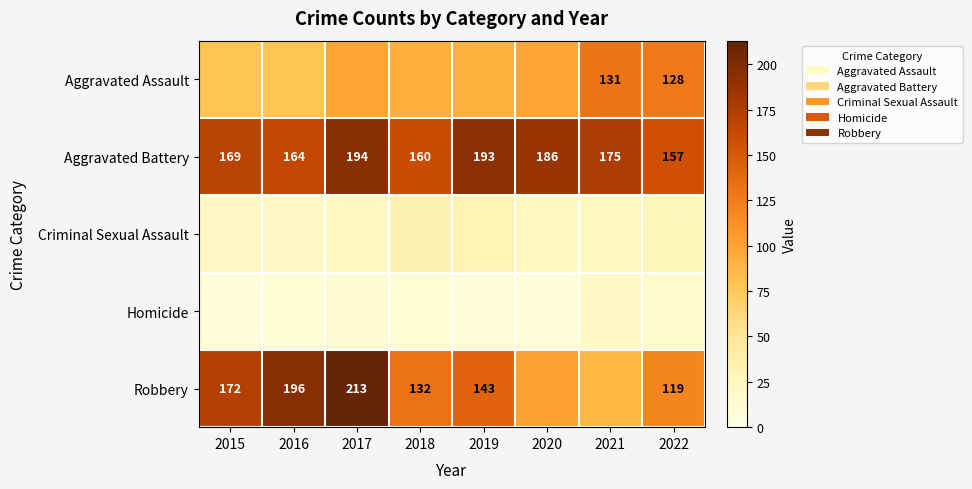

True or false: Robbery has a value of 380 at 2017.

False